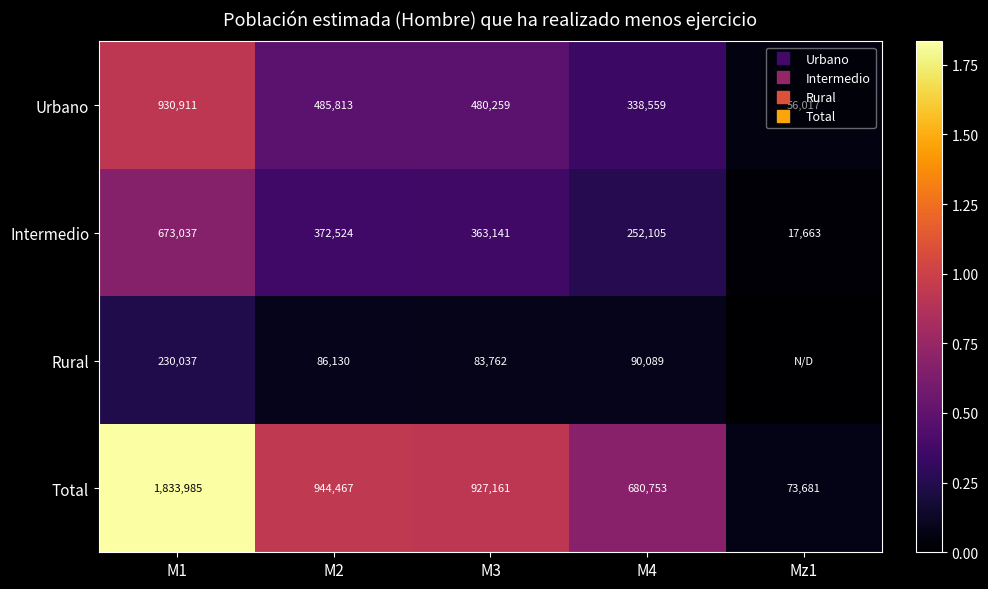

Which category has the highest value in the Total series?

M1